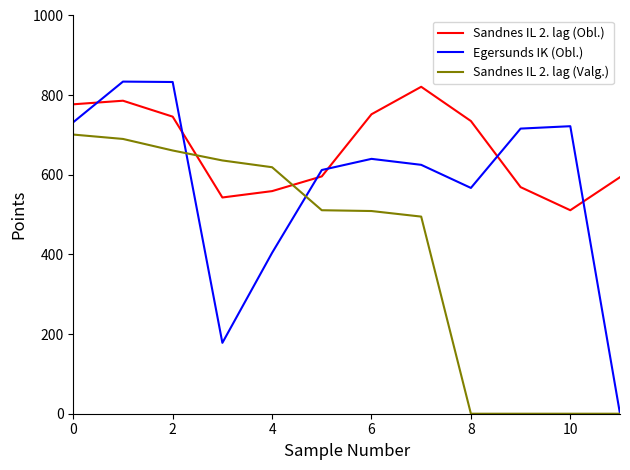

Count the number of data series in this chart.

3